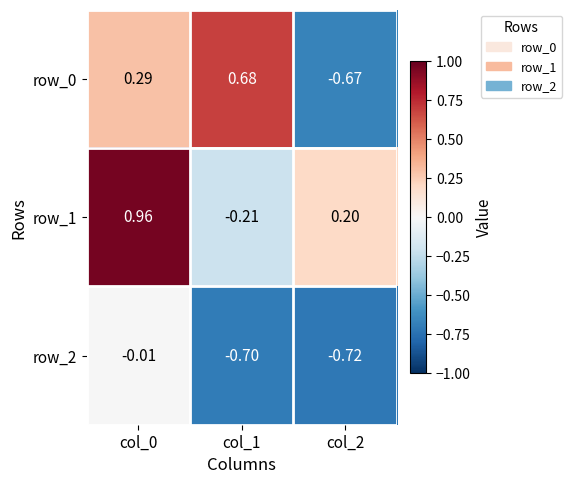

Which series has the largest total across all categories?

row_1